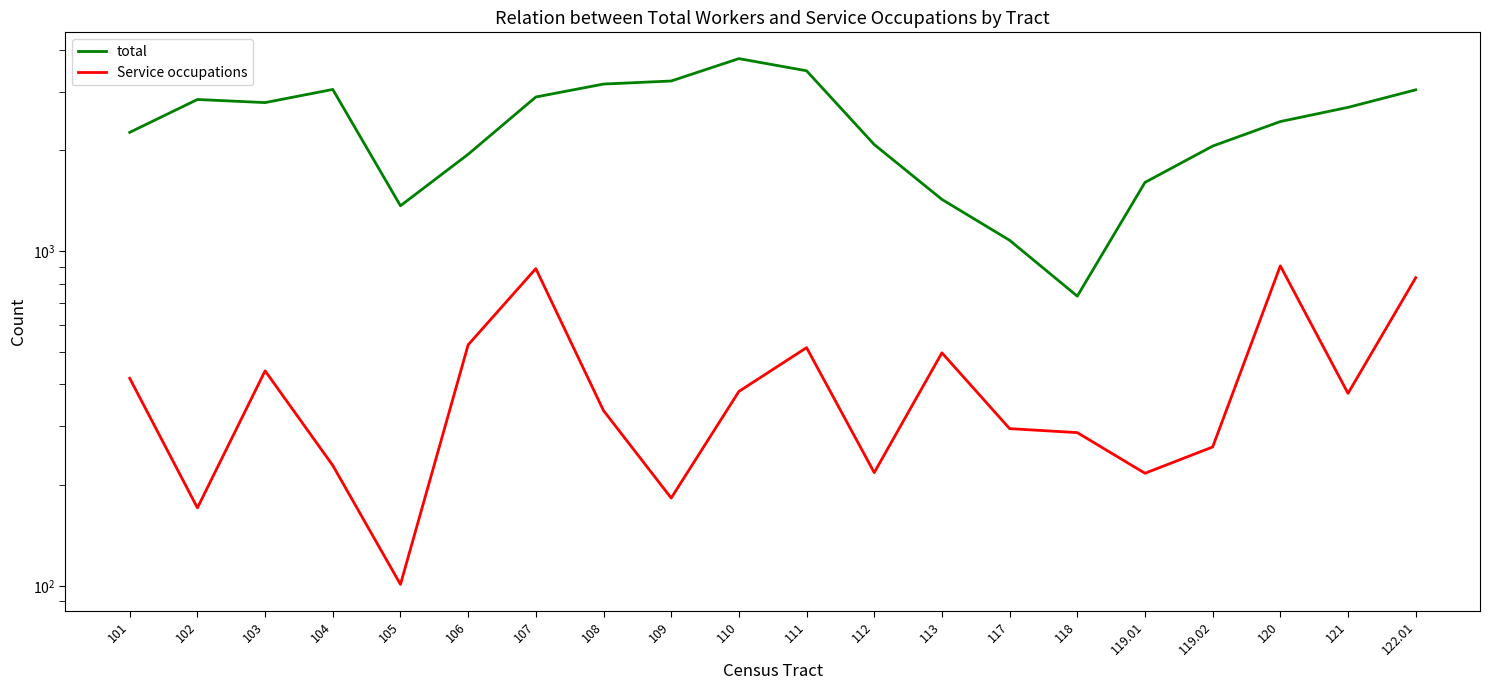

Where is Service occupations nearest to the value 502?

113